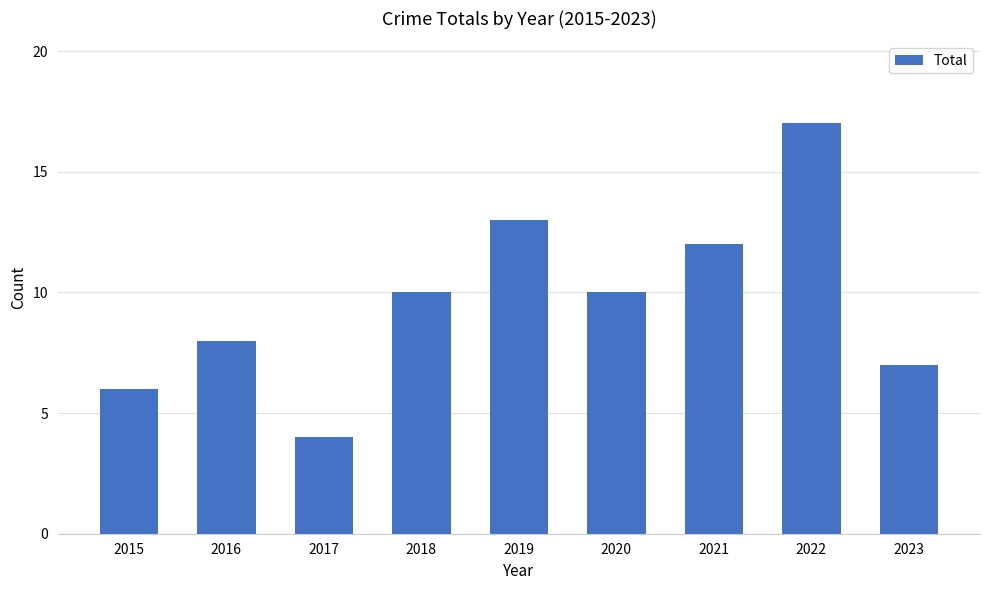

Which has a higher value, 2015 or 2016?

2016